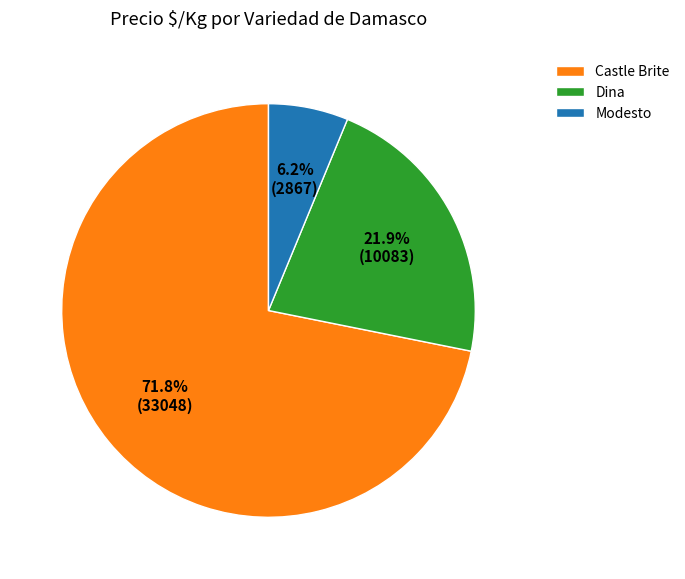

What percentage is NOT represented by Dina?

78.1%